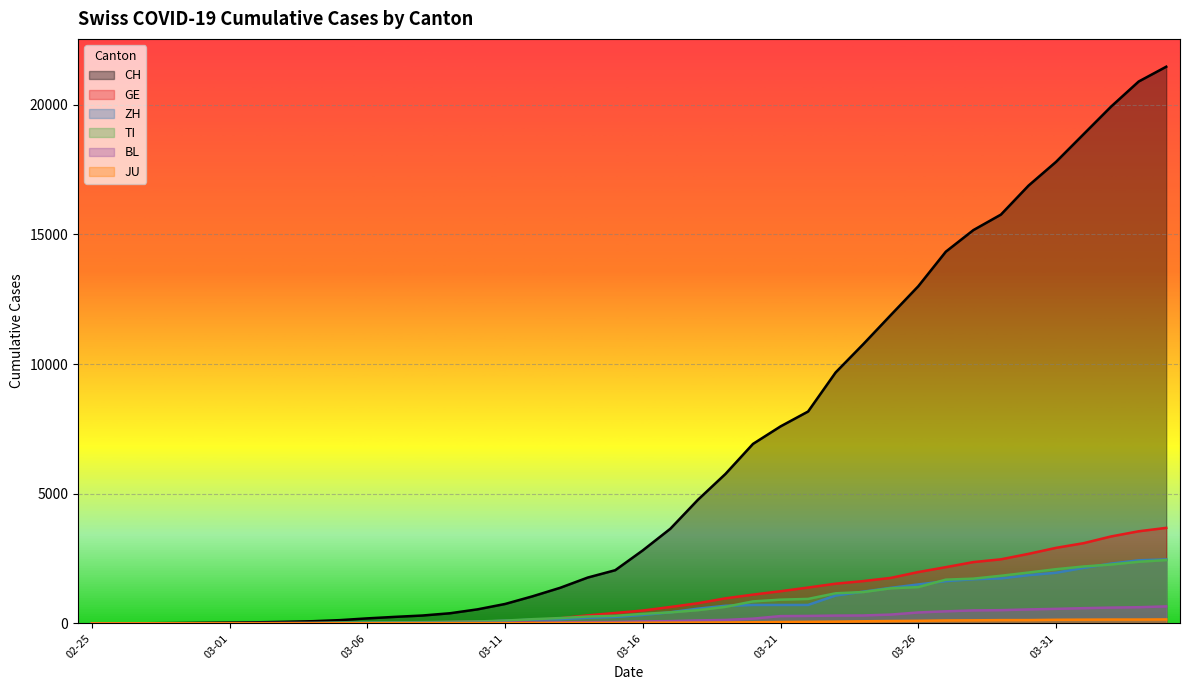

Which series has the largest total across all categories?

CH